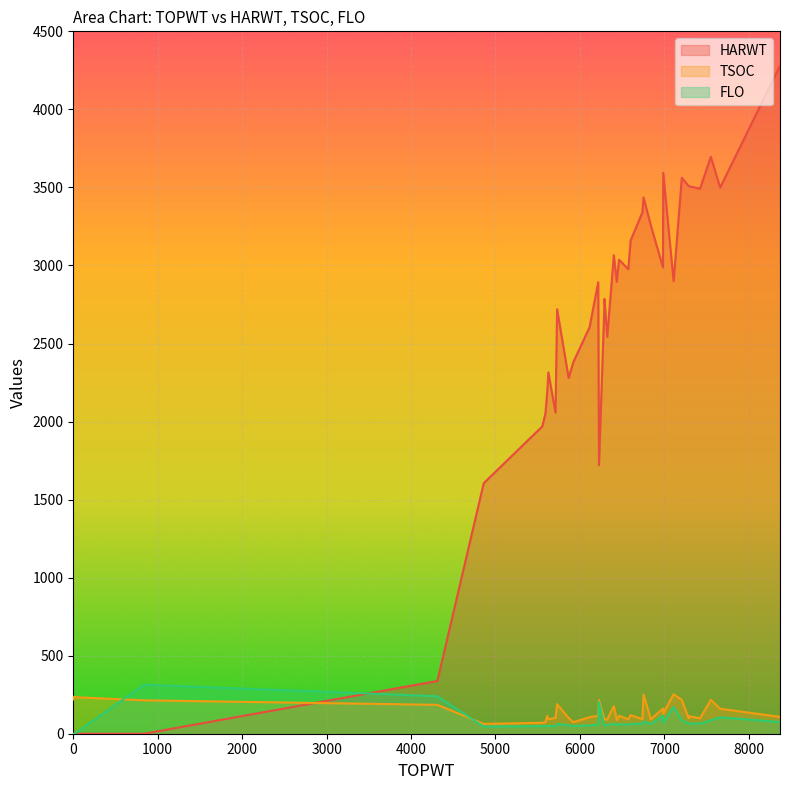

Where does the TSOC series first go above 115?

1